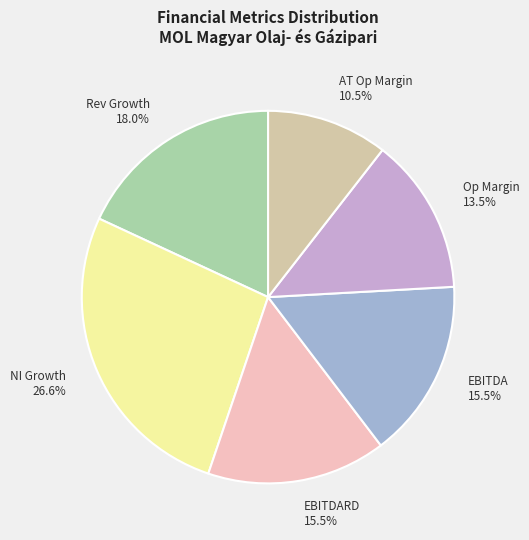

To the nearest percent, what portion does ebitda_margin represent?

16%